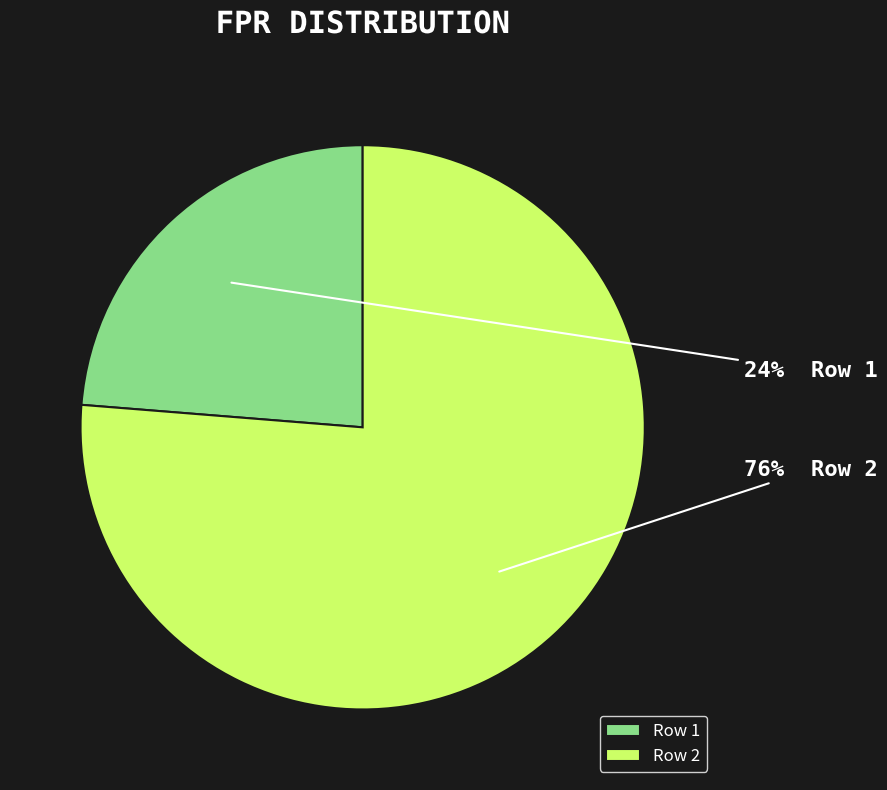

Combined, do Row 2 and Row 1 account for over 50%?

Yes